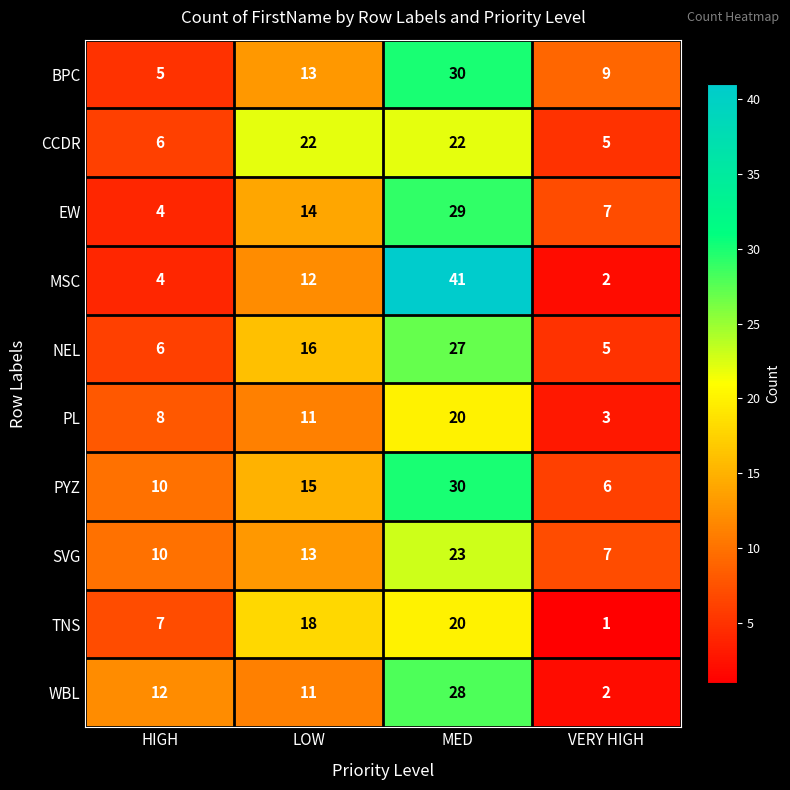

Which series has the largest range (max minus min)?

MSC